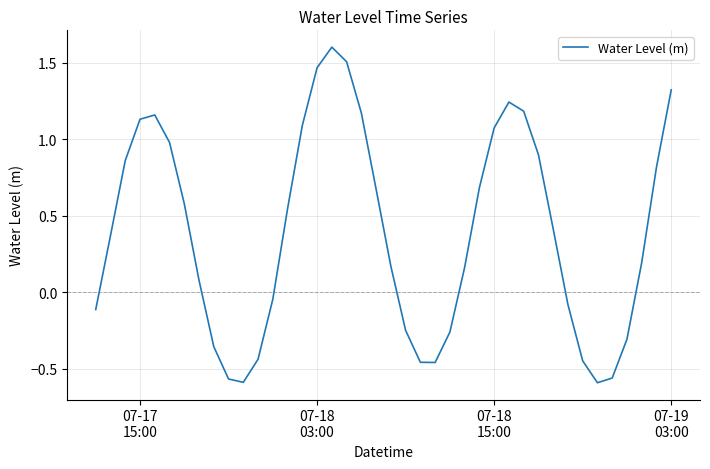

What is the difference between the maximum and minimum values?

2.2